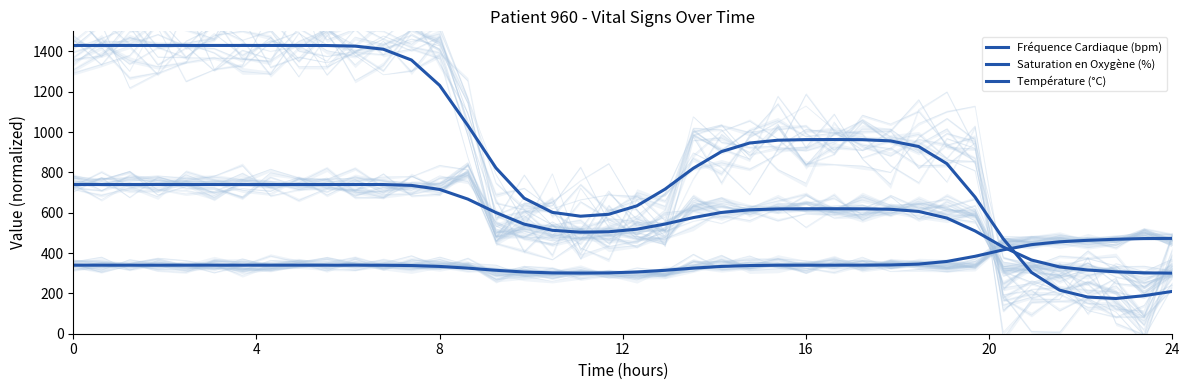

List the series in order of their peak value, highest first.

Fréquence Cardiaque (bpm), Saturation en Oxygène (%), Température (°C)